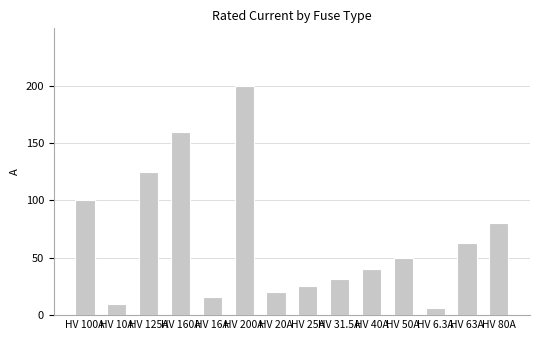

Which has a higher value, HV 63A or HV 40A?

HV 63A